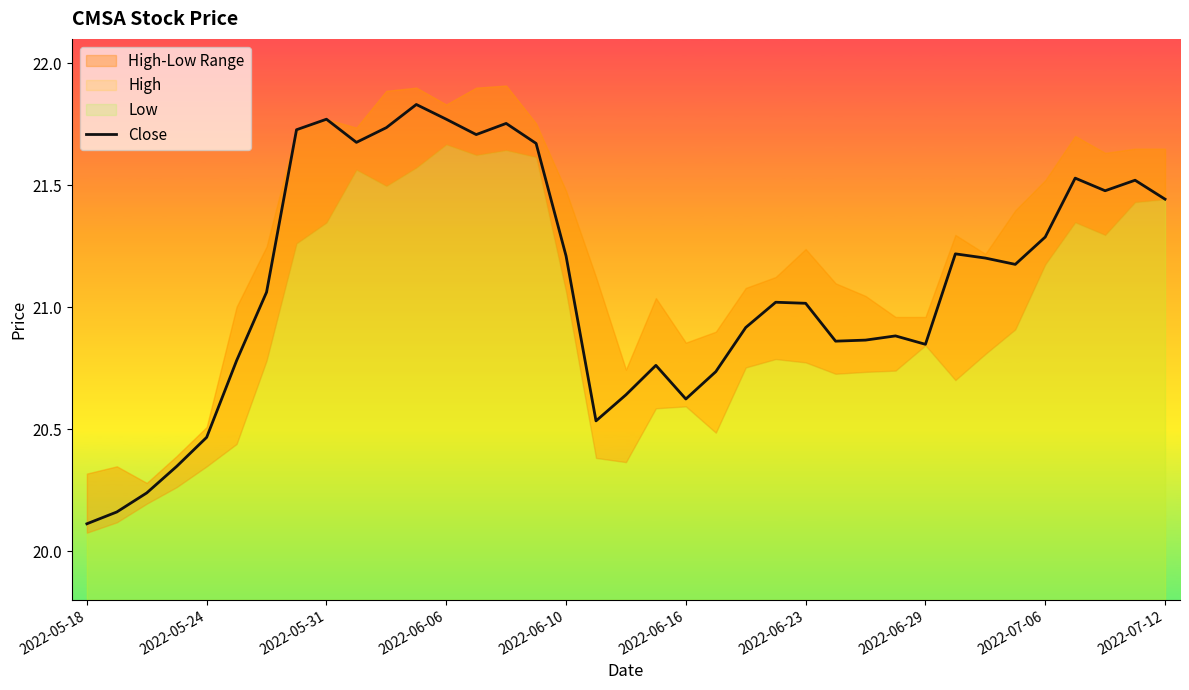

How many lines are shown in the chart?

1